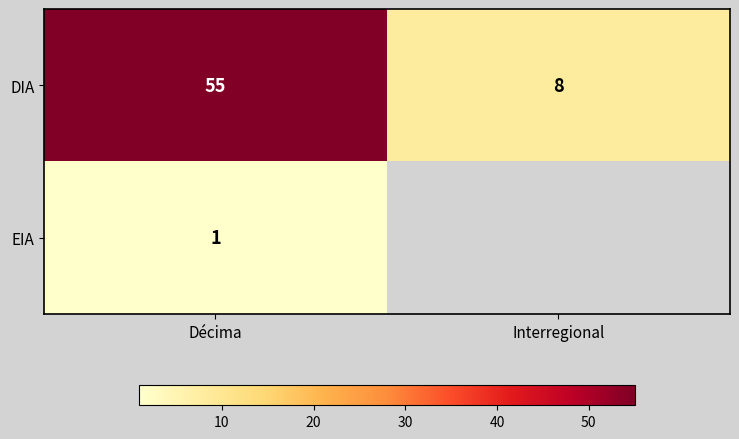

What is the difference between the highest and lowest values at Interregional?

8